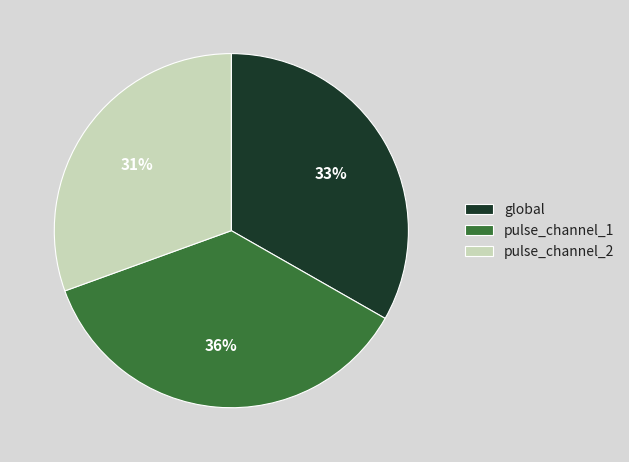

Does pulse_channel_2 account for over 50% of the chart?

No